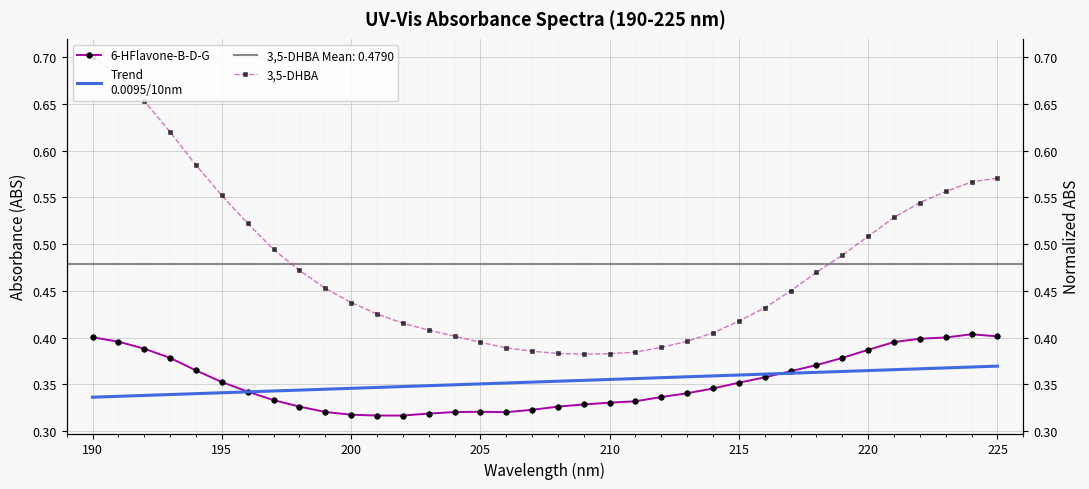

How many intersections are there between Trend
0.0095/10nm and 6-HFlavone-B-D-G?

2